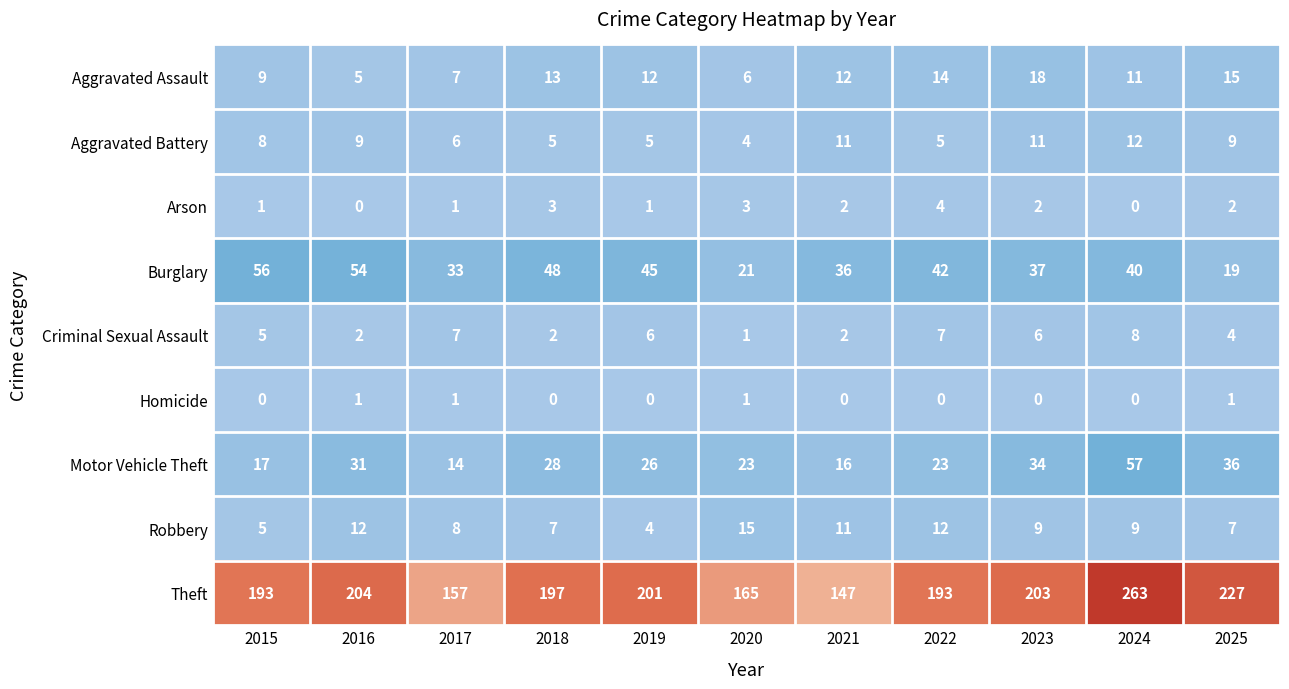

At which category is the sum across all series the highest?

2024